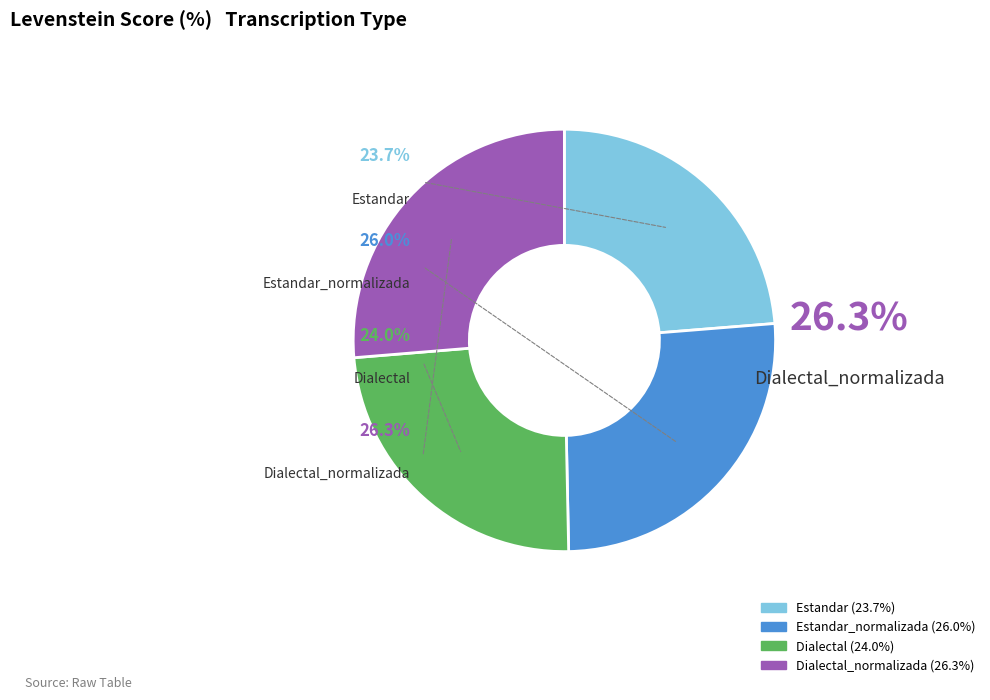

Combined, what portion of the pie is Dialectal_normalizada and Estandar?

50.0%